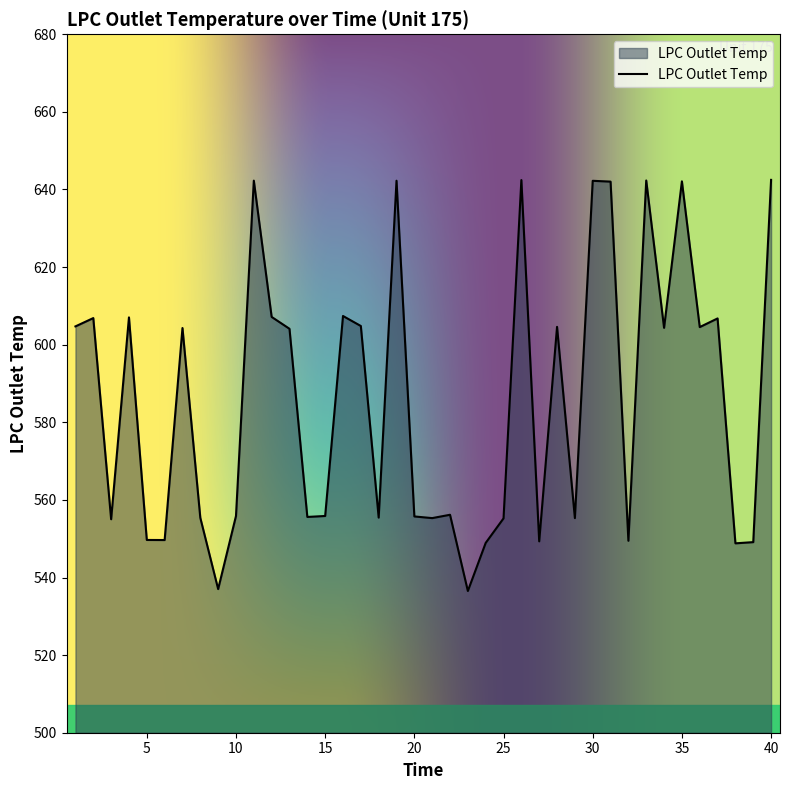

What is the maximum value shown in the chart?

642.5